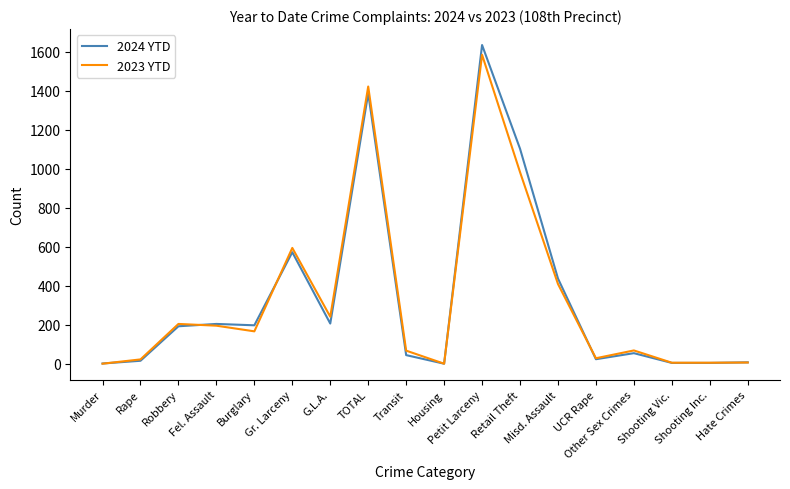

Which series has the widest spread of values?

2024 YTD